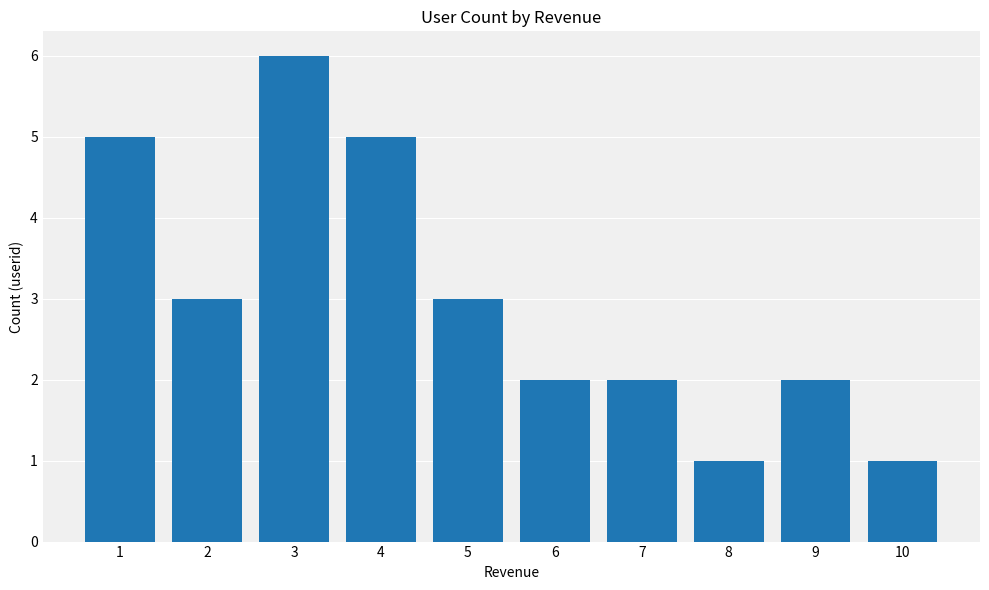

Are the bars grouped side by side (vs. stacked)?

No